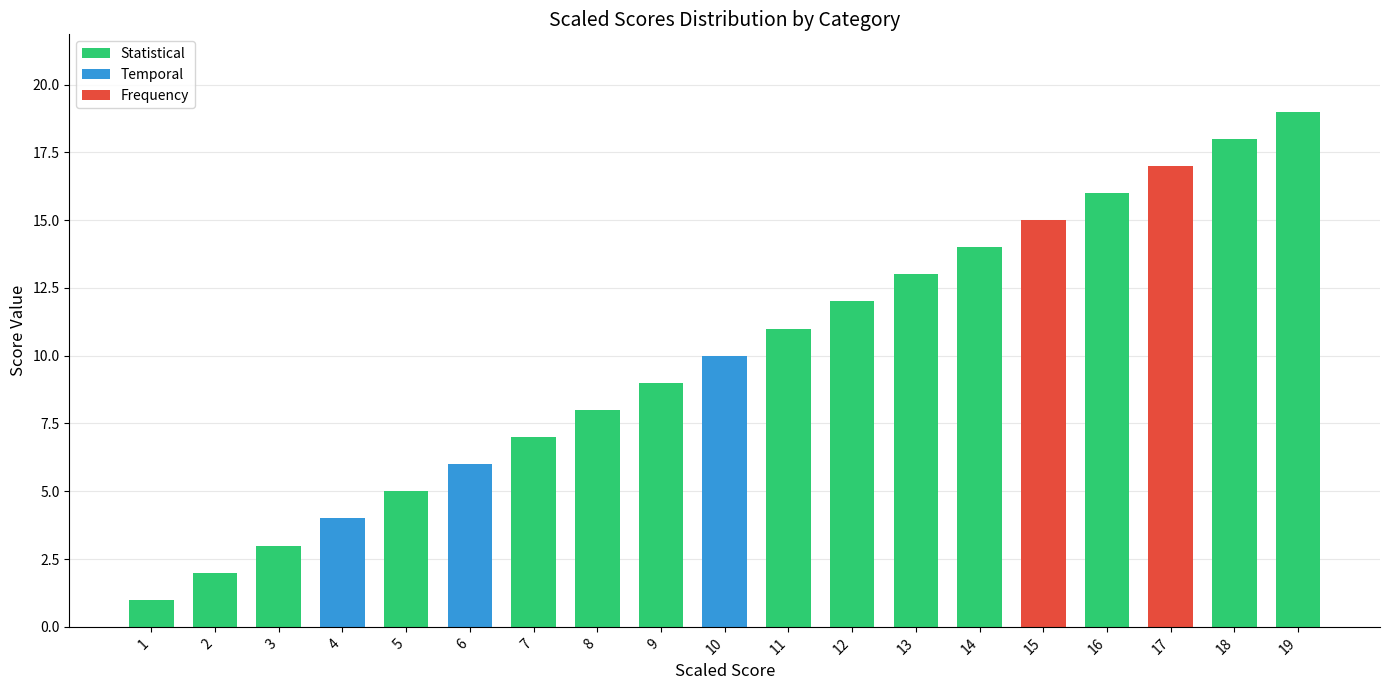

What is the minimum value shown in the chart?

1